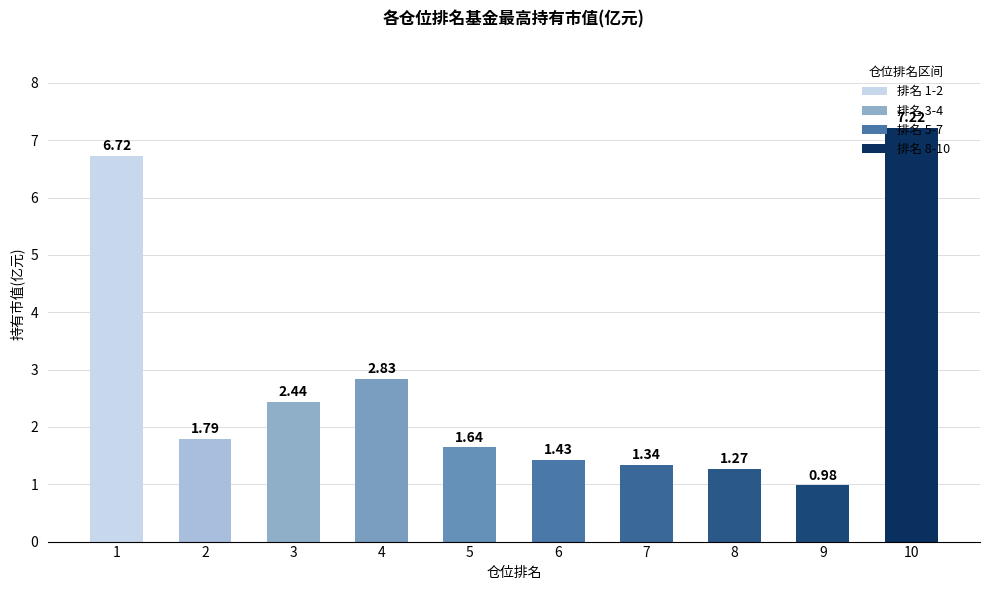

What is the sum of the values at 4 and 2?

4.6